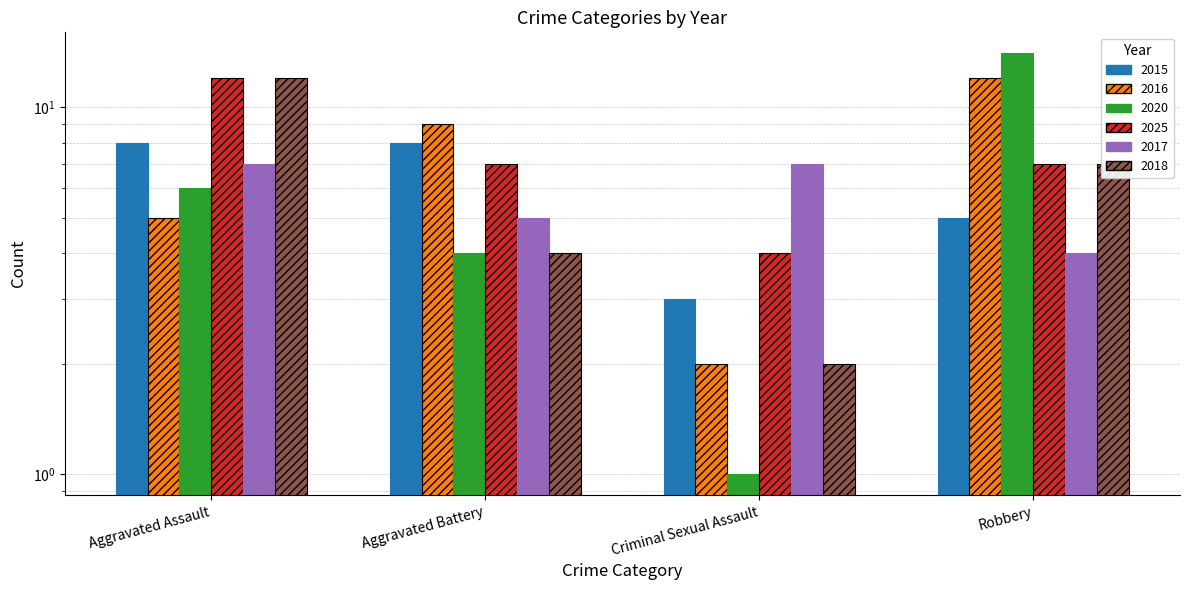

What is the average value of the 2020 series?

6